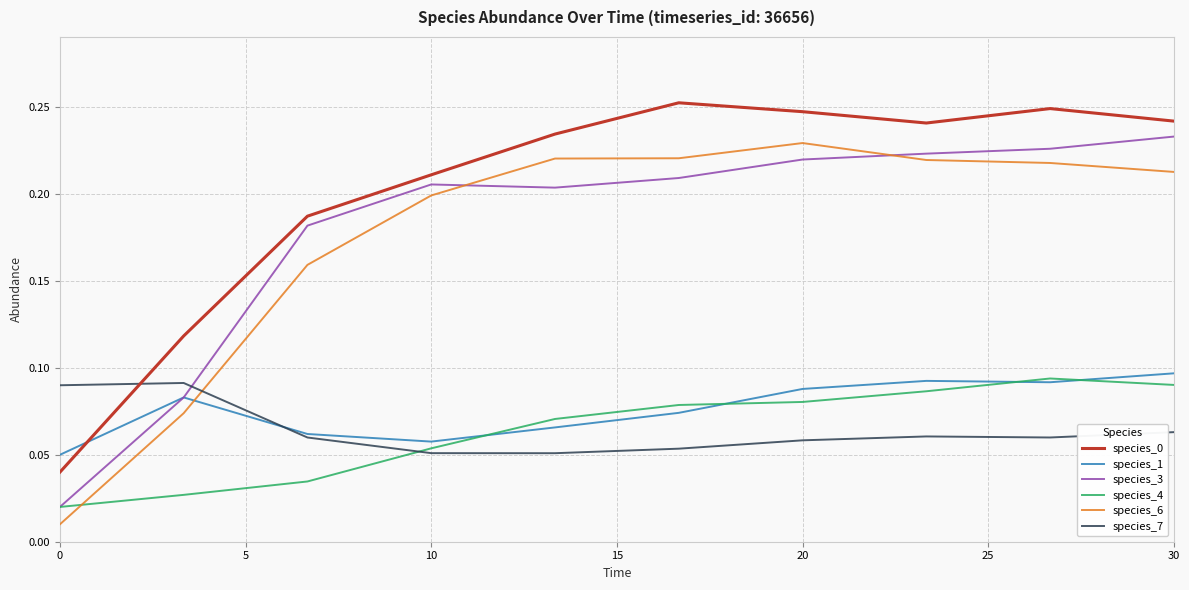

True or false: species_3 and species_6 cross at least once.

True